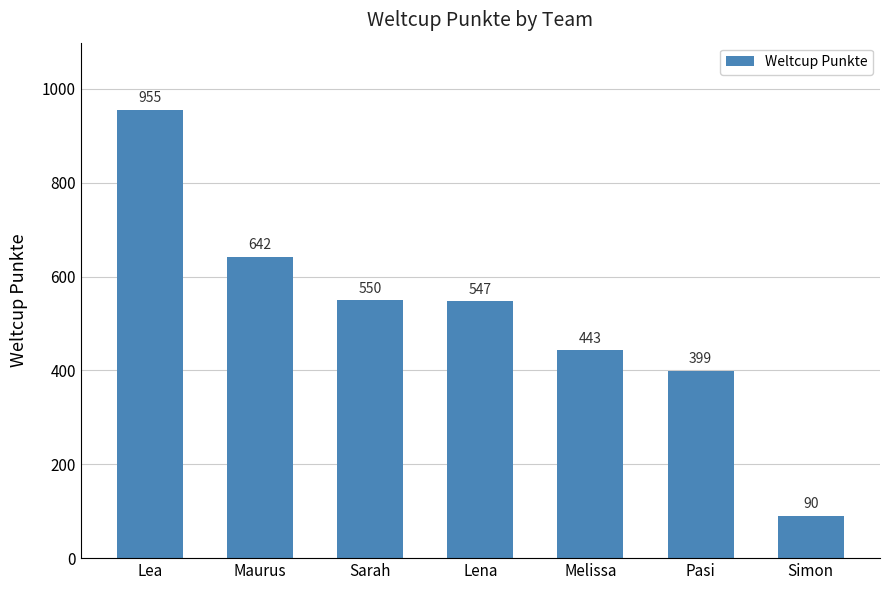

Where does the data first go above 547?

Lea